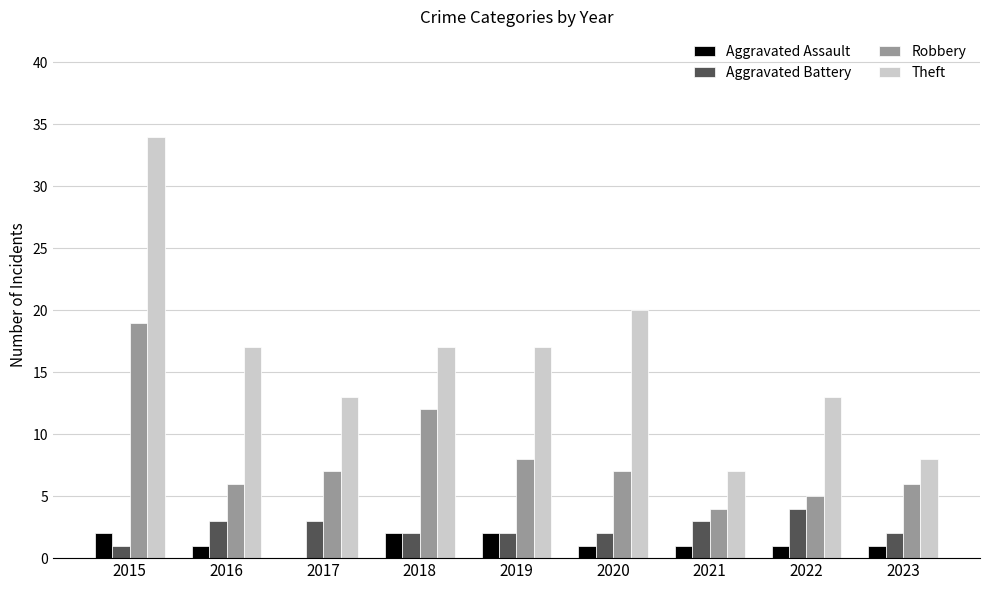

What is the average value of the Robbery series?

8